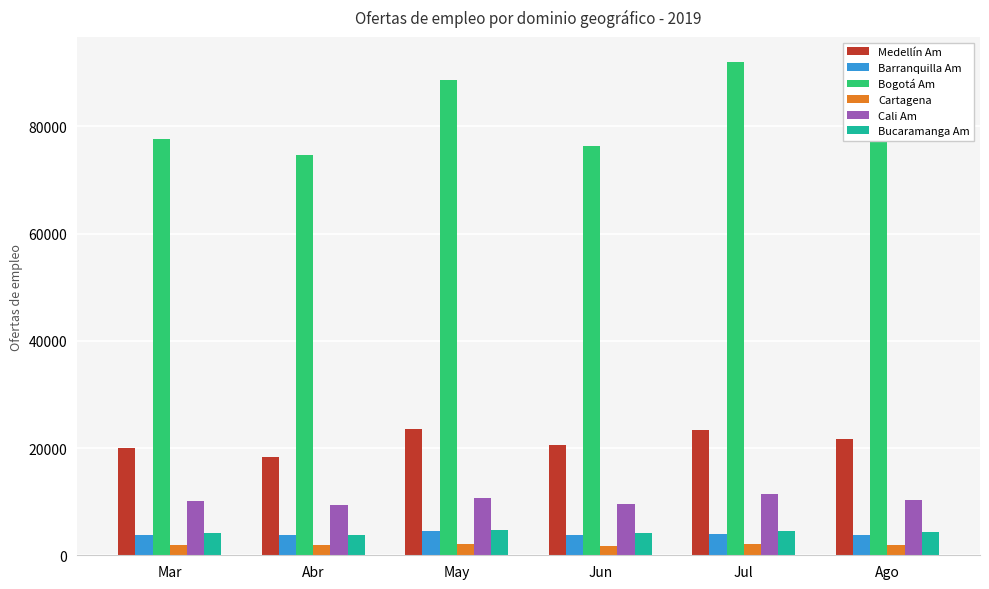

Between Mar and Jul, which series saw the biggest shift?

Bogotá Am